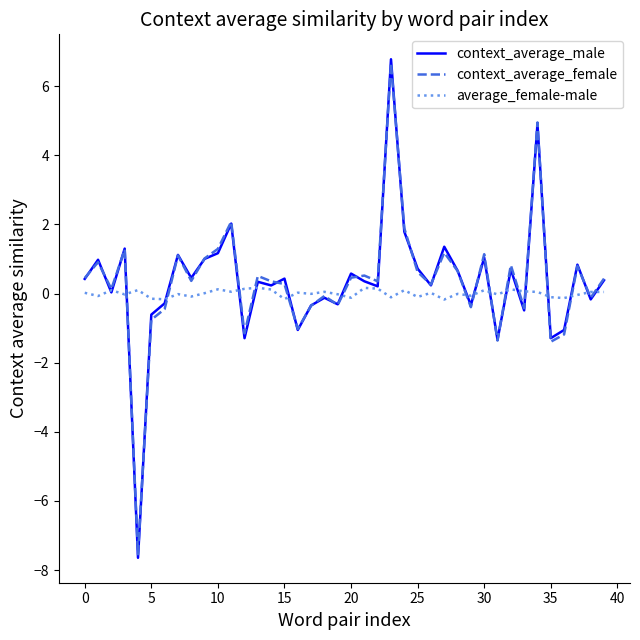

In context_average_male, how many points are lower than both neighbors (excluding endpoints)?

14